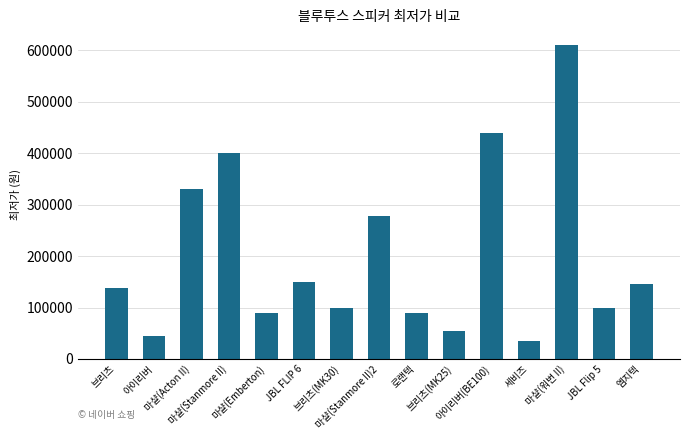

What is the difference between the values at 브리츠 and JBL FLIP 6?

10570